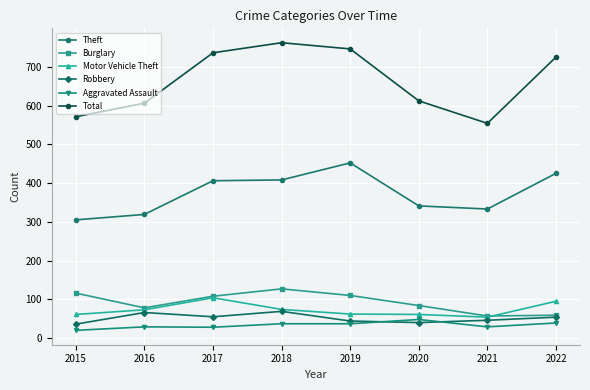

Is this an area chart (filled region under the line)?

No